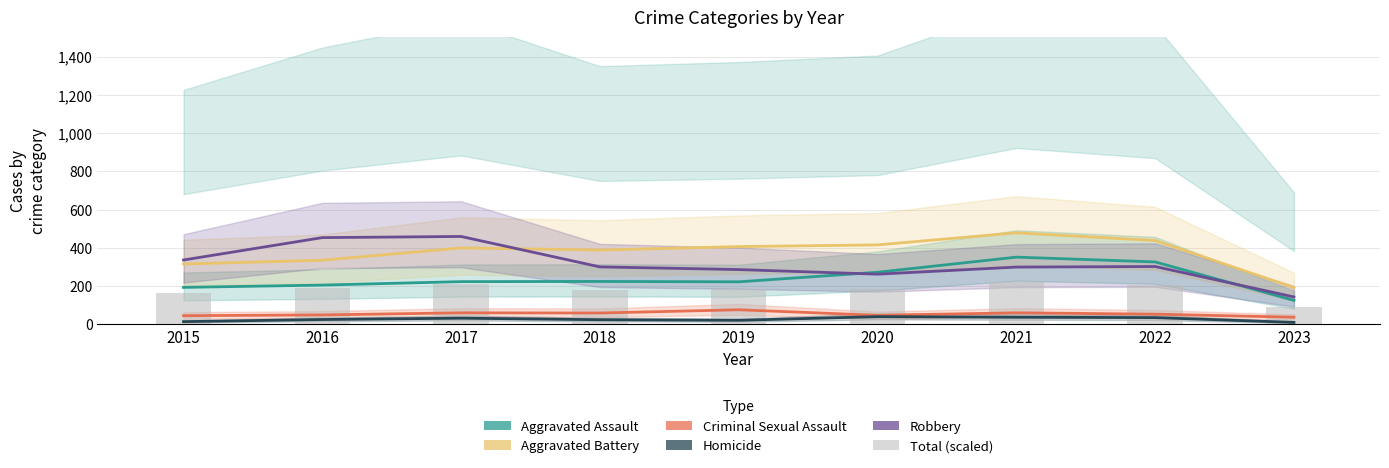

What is the smallest value displayed?

11.0